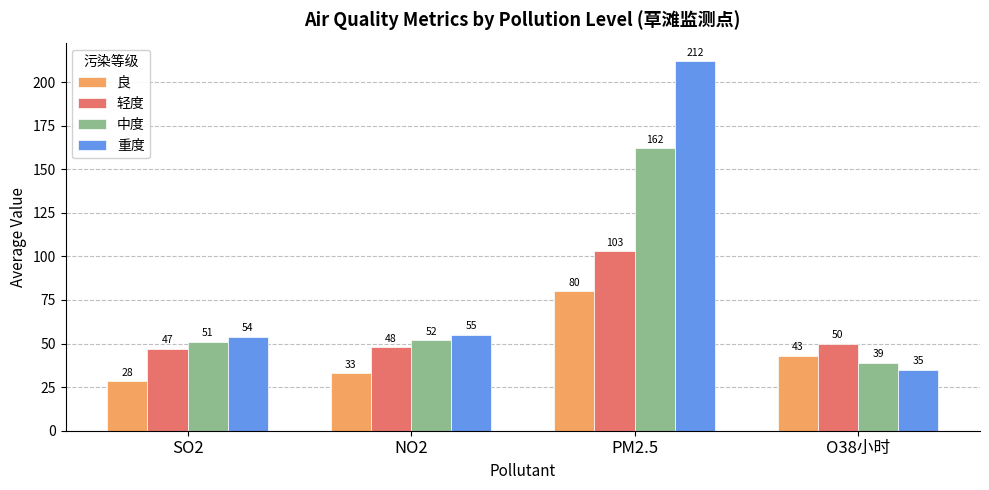

Is the value of 中度 at O38小时 greater than the value of 轻度 at PM2.5?

No